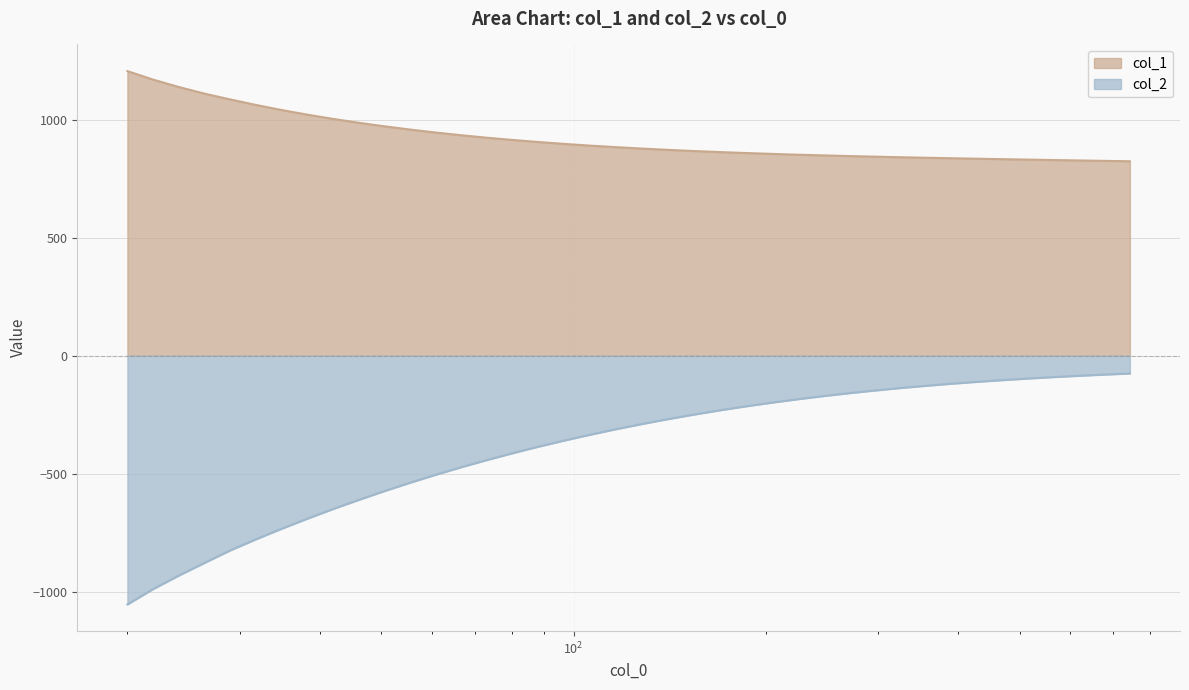

What is the minimum value for col_1?

824.1